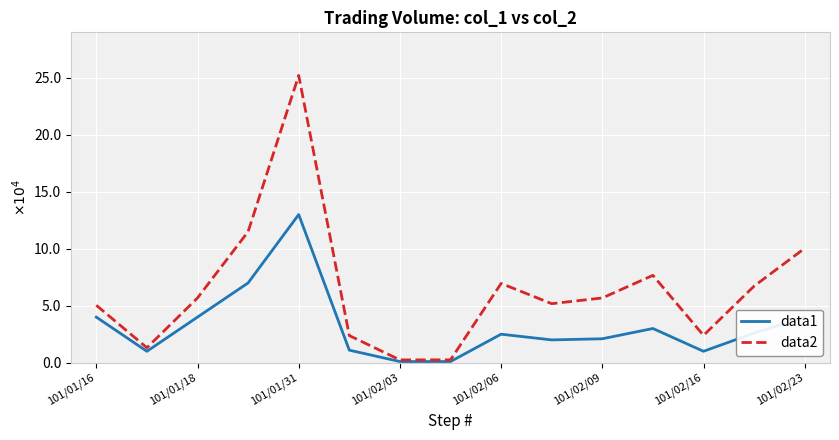

Reading right to left, transcribe all the data shown in this chart.

data1: 40000	26000	10000	30000	21000	20000	25000	1000	1000	11000	130000	70000	40000	10000	40000
data2: 100400	67200	23980	76650	56800	51800	69550	2500	2450	23800	252100	115000	56800	13120	50400